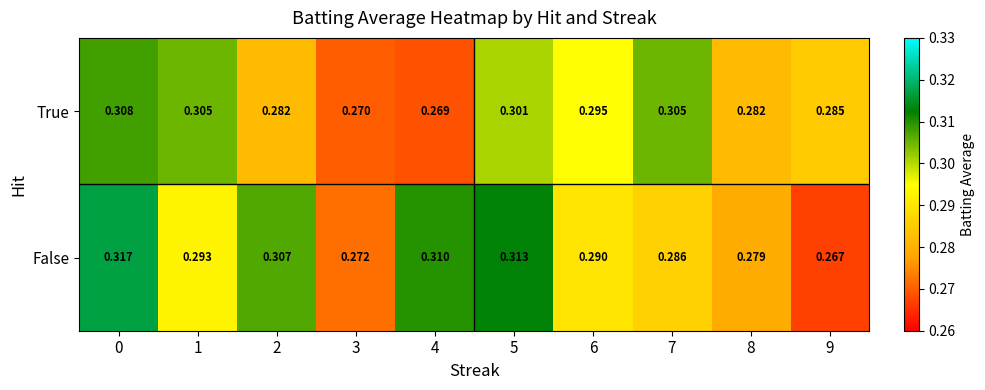

Which series has the widest spread of values?

False